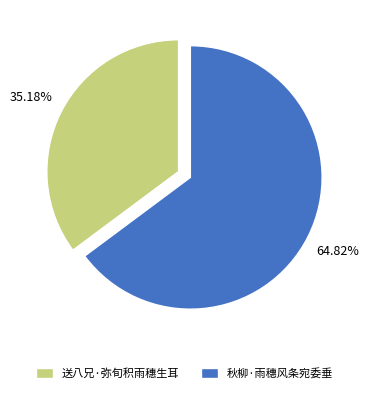

What percentage is the 秋柳·雨穗风条宛委垂 slice, to the nearest percent?

65%